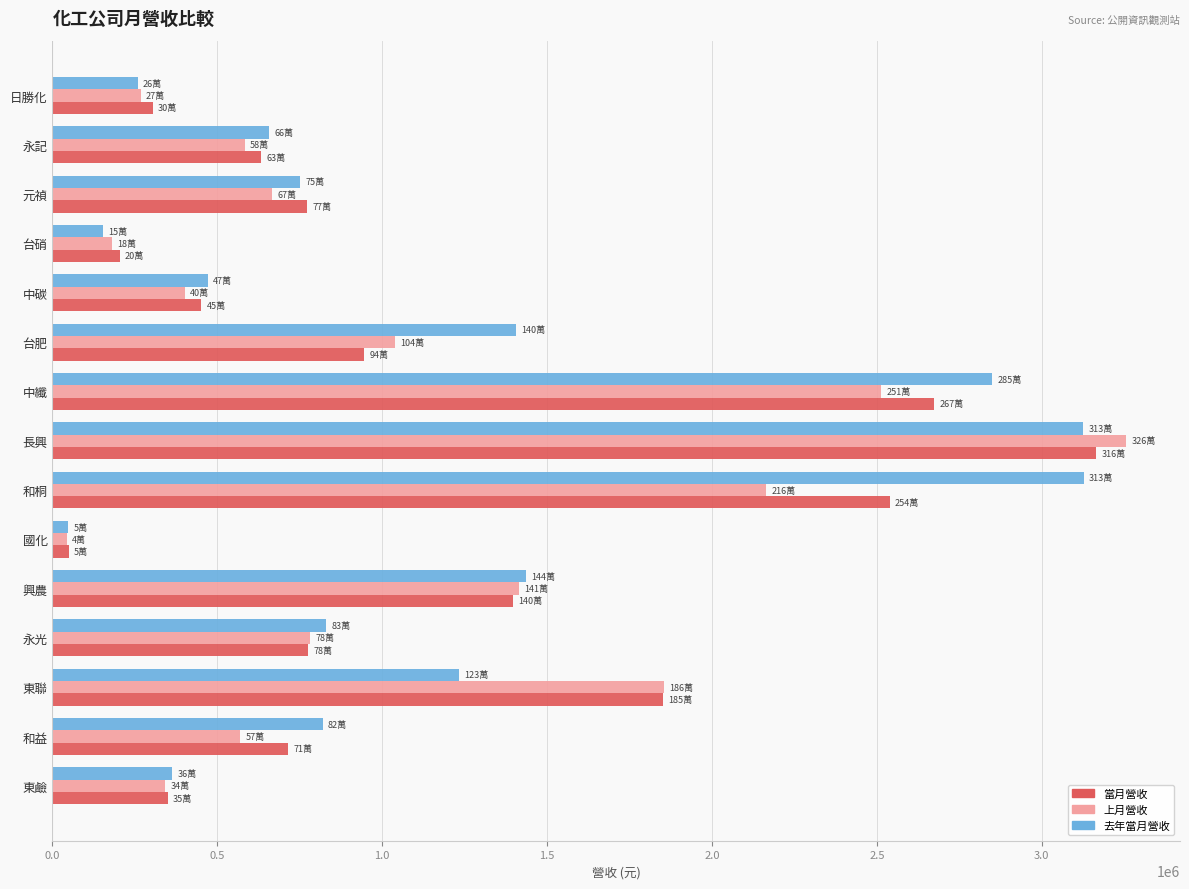

Is the value of 去年當月營收 at 中纖 greater than the value of 上月營收 at 永記?

Yes